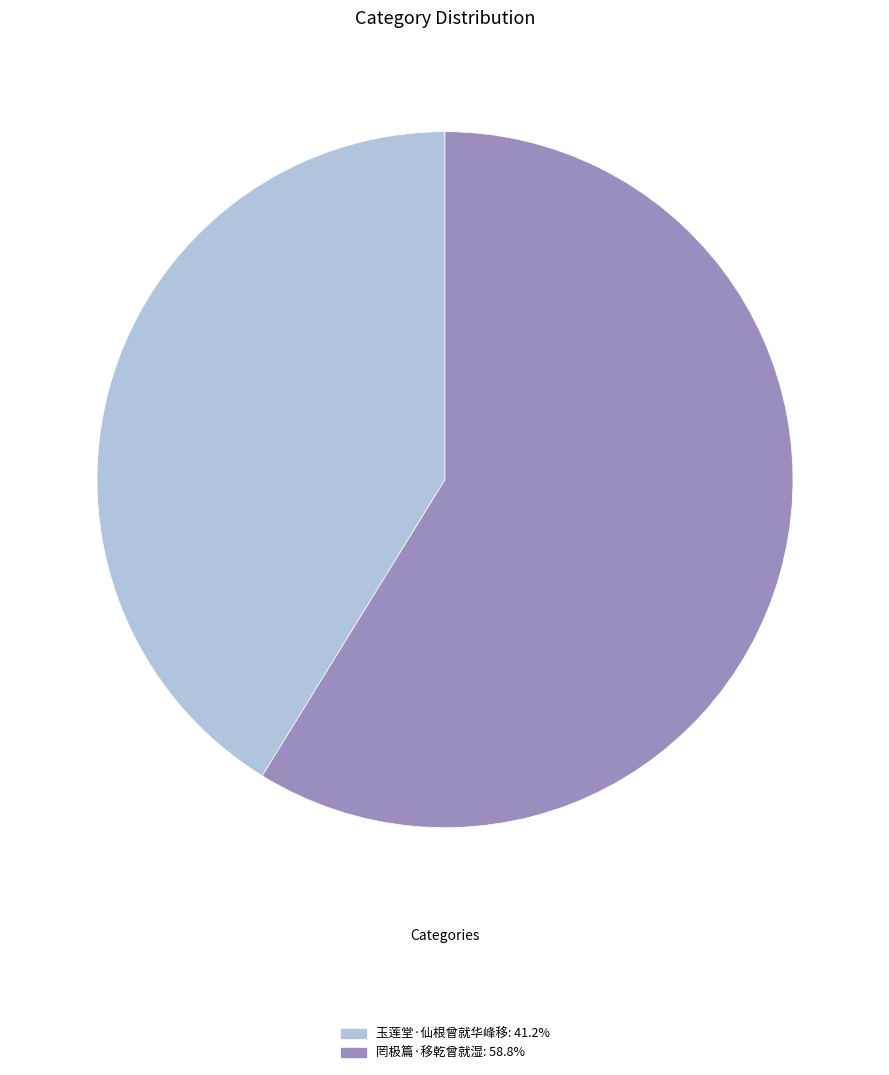

Rank the categories by value from lowest to highest.

玉莲堂·仙根曾就华峰移, 罔极篇·移乾曾就湿